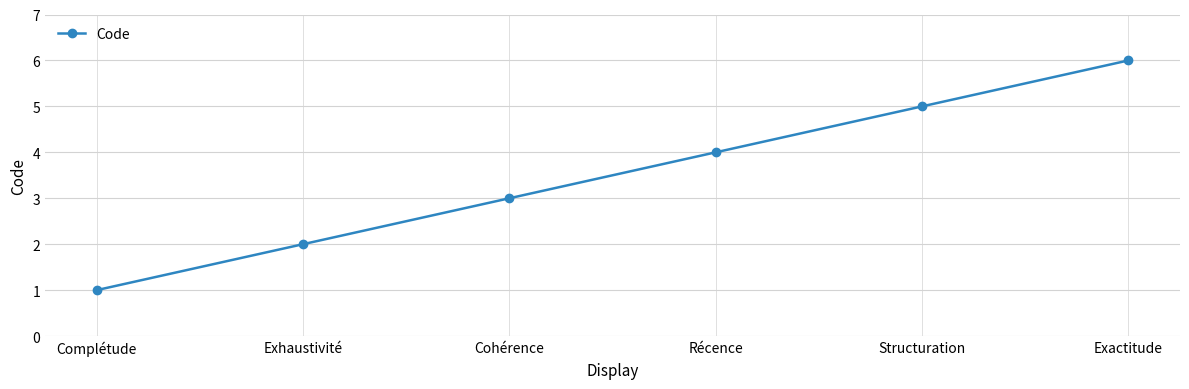

What is the label of the 3rd point from the left?

Cohérence